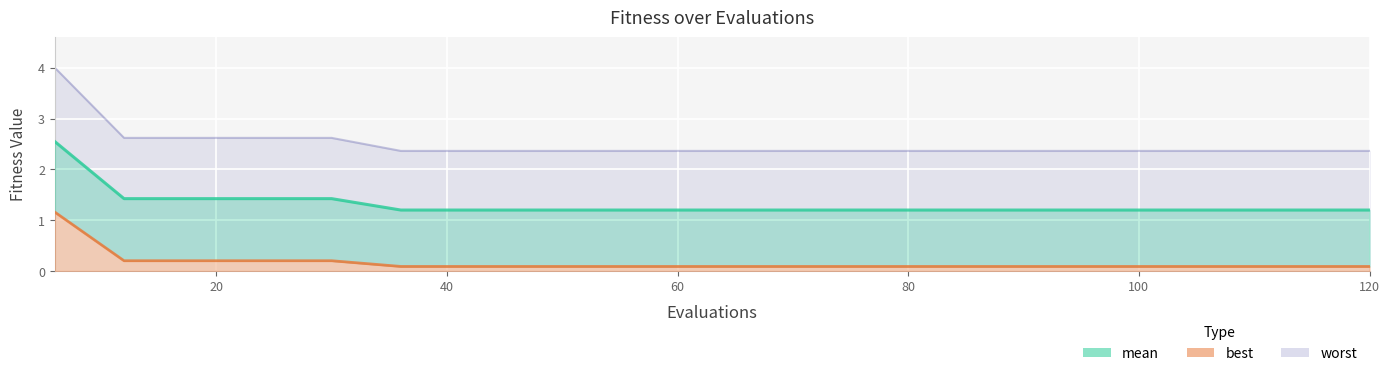

True or false: mean has a value of 0.6 at 90.

False